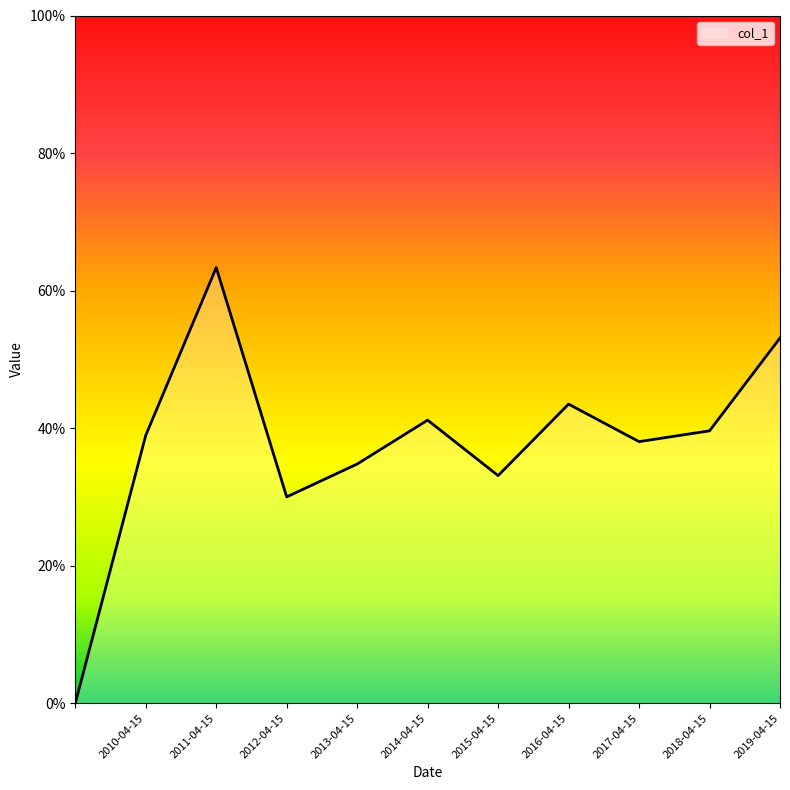

What is the average value?

0.4